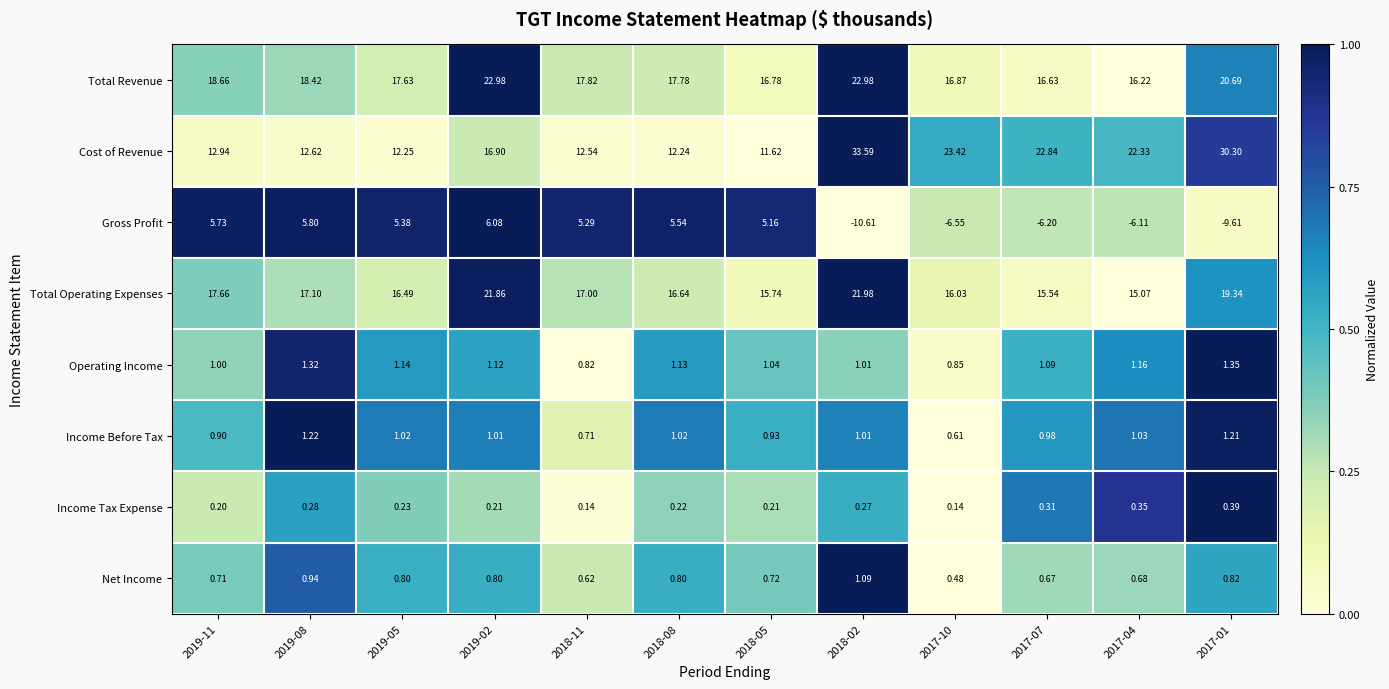

Is the value of Cost of Revenue at 2019-02 greater than the value of Total Operating Expenses at 2019-05?

Yes